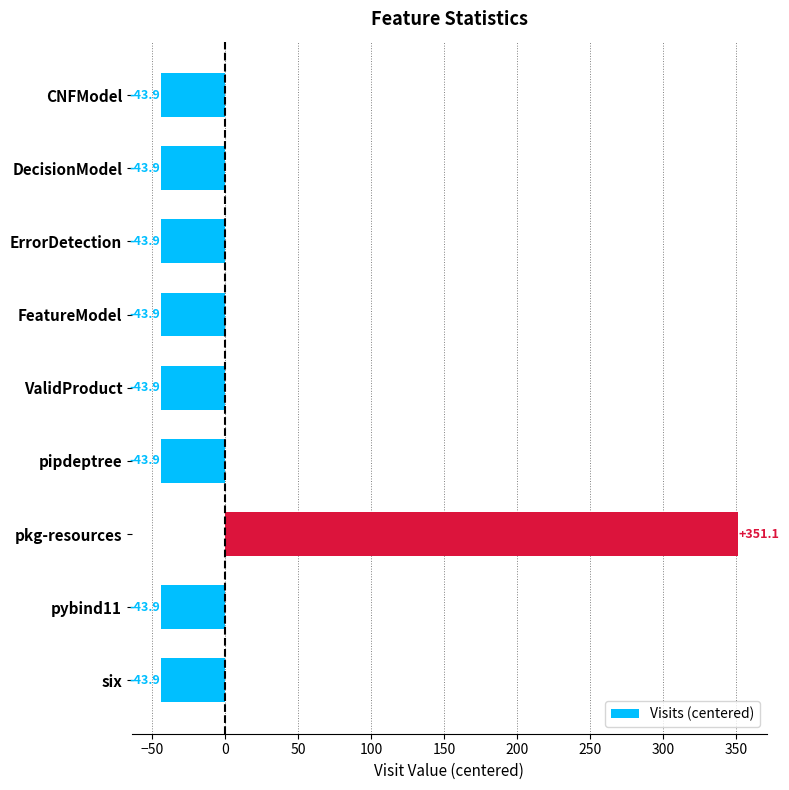

How many values are below -43?

8